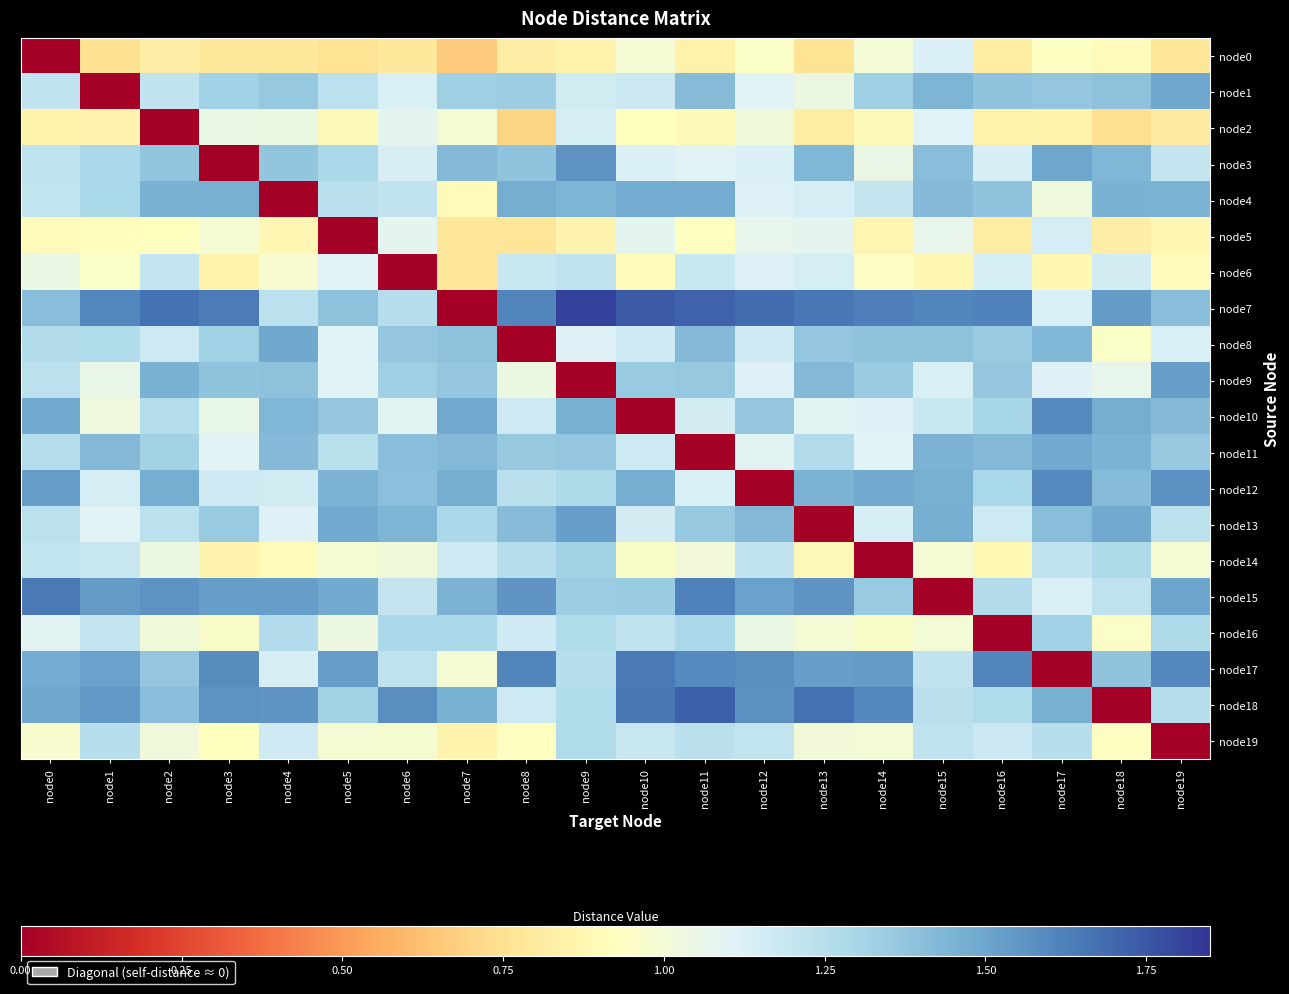

Reading left to right, transcribe all the data shown in this chart.

node0: node0=0.0	node1=0.7	node2=0.8	node3=0.8	node4=0.8	node5=0.8	node6=0.8	node7=0.7	node8=0.8	node9=0.9	node10=1.0	node11=0.8	node12=1.0	node13=0.8	node14=1.0	node15=1.1	node16=0.8	node17=0.9	node18=0.9	node19=0.8
node1: node0=1.2	node1=0.0	node2=1.2	node3=1.3	node4=1.4	node5=1.2	node6=1.1	node7=1.3	node8=1.3	node9=1.2	node10=1.2	node11=1.4	node12=1.1	node13=1.0	node14=1.3	node15=1.4	node16=1.4	node17=1.4	node18=1.4	node19=1.5
node2: node0=0.9	node1=0.9	node2=0.0	node3=1.0	node4=1.0	node5=0.9	node6=1.1	node7=1.0	node8=0.7	node9=1.1	node10=0.9	node11=0.9	node12=1.0	node13=0.8	node14=0.9	node15=1.1	node16=0.8	node17=0.9	node18=0.7	node19=0.8
node3: node0=1.2	node1=1.3	node2=1.4	node3=0.0	node4=1.4	node5=1.3	node6=1.1	node7=1.4	node8=1.4	node9=1.6	node10=1.1	node11=1.1	node12=1.1	node13=1.4	node14=1.1	node15=1.4	node16=1.1	node17=1.5	node18=1.4	node19=1.2
node4: node0=1.2	node1=1.3	node2=1.5	node3=1.5	node4=0.0	node5=1.2	node6=1.2	node7=0.9	node8=1.5	node9=1.4	node10=1.5	node11=1.5	node12=1.1	node13=1.1	node14=1.2	node15=1.4	node16=1.4	node17=1.0	node18=1.5	node19=1.5
node5: node0=0.9	node1=0.9	node2=0.9	node3=1.0	node4=0.9	node5=0.0	node6=1.1	node7=0.8	node8=0.8	node9=0.9	node10=1.1	node11=0.9	node12=1.1	node13=1.1	node14=0.9	node15=1.1	node16=0.8	node17=1.1	node18=0.8	node19=0.9
node6: node0=1.0	node1=0.9	node2=1.2	node3=0.9	node4=1.0	node5=1.1	node6=0.0	node7=0.8	node8=1.2	node9=1.2	node10=0.9	node11=1.2	node12=1.1	node13=1.1	node14=0.9	node15=0.9	node16=1.1	node17=0.9	node18=1.2	node19=0.9
node7: node0=1.4	node1=1.6	node2=1.7	node3=1.6	node4=1.2	node5=1.4	node6=1.3	node7=0.0	node8=1.6	node9=1.8	node10=1.7	node11=1.7	node12=1.7	node13=1.6	node14=1.6	node15=1.6	node16=1.6	node17=1.1	node18=1.5	node19=1.4
node8: node0=1.3	node1=1.3	node2=1.2	node3=1.3	node4=1.5	node5=1.1	node6=1.4	node7=1.4	node8=0.0	node9=1.1	node10=1.2	node11=1.4	node12=1.2	node13=1.4	node14=1.4	node15=1.4	node16=1.4	node17=1.4	node18=1.0	node19=1.1
node9: node0=1.2	node1=1.1	node2=1.5	node3=1.4	node4=1.4	node5=1.1	node6=1.3	node7=1.4	node8=1.0	node9=0.0	node10=1.4	node11=1.4	node12=1.1	node13=1.4	node14=1.3	node15=1.1	node16=1.4	node17=1.1	node18=1.1	node19=1.5
node10: node0=1.5	node1=1.0	node2=1.3	node3=1.1	node4=1.4	node5=1.4	node6=1.1	node7=1.5	node8=1.2	node9=1.5	node10=0.0	node11=1.1	node12=1.4	node13=1.1	node14=1.1	node15=1.2	node16=1.3	node17=1.6	node18=1.5	node19=1.4
node11: node0=1.3	node1=1.4	node2=1.3	node3=1.1	node4=1.4	node5=1.2	node6=1.4	node7=1.4	node8=1.4	node9=1.4	node10=1.2	node11=0.0	node12=1.1	node13=1.3	node14=1.1	node15=1.5	node16=1.4	node17=1.5	node18=1.5	node19=1.4
node12: node0=1.5	node1=1.1	node2=1.5	node3=1.2	node4=1.2	node5=1.4	node6=1.4	node7=1.5	node8=1.2	node9=1.3	node10=1.5	node11=1.1	node12=0.0	node13=1.5	node14=1.5	node15=1.5	node16=1.3	node17=1.6	node18=1.4	node19=1.6
node13: node0=1.2	node1=1.1	node2=1.2	node3=1.4	node4=1.1	node5=1.5	node6=1.4	node7=1.3	node8=1.4	node9=1.5	node10=1.2	node11=1.4	node12=1.4	node13=0.0	node14=1.1	node15=1.5	node16=1.2	node17=1.4	node18=1.5	node19=1.2
node14: node0=1.2	node1=1.2	node2=1.0	node3=0.9	node4=0.9	node5=1.0	node6=1.0	node7=1.2	node8=1.3	node9=1.3	node10=1.0	node11=1.0	node12=1.2	node13=0.9	node14=0.0	node15=1.0	node16=0.9	node17=1.2	node18=1.3	node19=1.0
node15: node0=1.6	node1=1.5	node2=1.6	node3=1.5	node4=1.5	node5=1.5	node6=1.2	node7=1.4	node8=1.6	node9=1.3	node10=1.3	node11=1.6	node12=1.5	node13=1.6	node14=1.4	node15=0.0	node16=1.3	node17=1.1	node18=1.2	node19=1.5
node16: node0=1.1	node1=1.2	node2=1.0	node3=1.0	node4=1.3	node5=1.0	node6=1.3	node7=1.3	node8=1.2	node9=1.3	node10=1.2	node11=1.3	node12=1.0	node13=1.0	node14=1.0	node15=1.0	node16=0.0	node17=1.3	node18=1.0	node19=1.3
node17: node0=1.5	node1=1.5	node2=1.4	node3=1.6	node4=1.1	node5=1.5	node6=1.2	node7=1.0	node8=1.6	node9=1.3	node10=1.6	node11=1.6	node12=1.6	node13=1.5	node14=1.5	node15=1.2	node16=1.6	node17=0.0	node18=1.4	node19=1.6
node18: node0=1.5	node1=1.5	node2=1.4	node3=1.6	node4=1.6	node5=1.3	node6=1.6	node7=1.5	node8=1.2	node9=1.3	node10=1.6	node11=1.7	node12=1.6	node13=1.7	node14=1.6	node15=1.2	node16=1.3	node17=1.5	node18=0.0	node19=1.3
node19: node0=1.0	node1=1.3	node2=1.0	node3=0.9	node4=1.2	node5=1.0	node6=1.0	node7=0.9	node8=0.9	node9=1.3	node10=1.2	node11=1.2	node12=1.2	node13=1.0	node14=1.0	node15=1.2	node16=1.2	node17=1.3	node18=0.9	node19=0.0